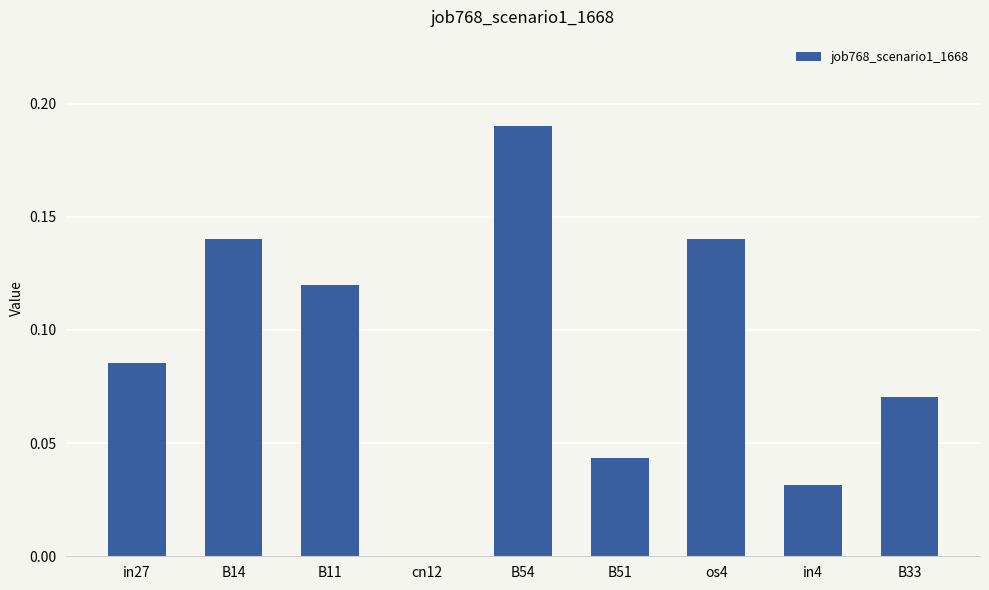

How many data points are above 0?

8